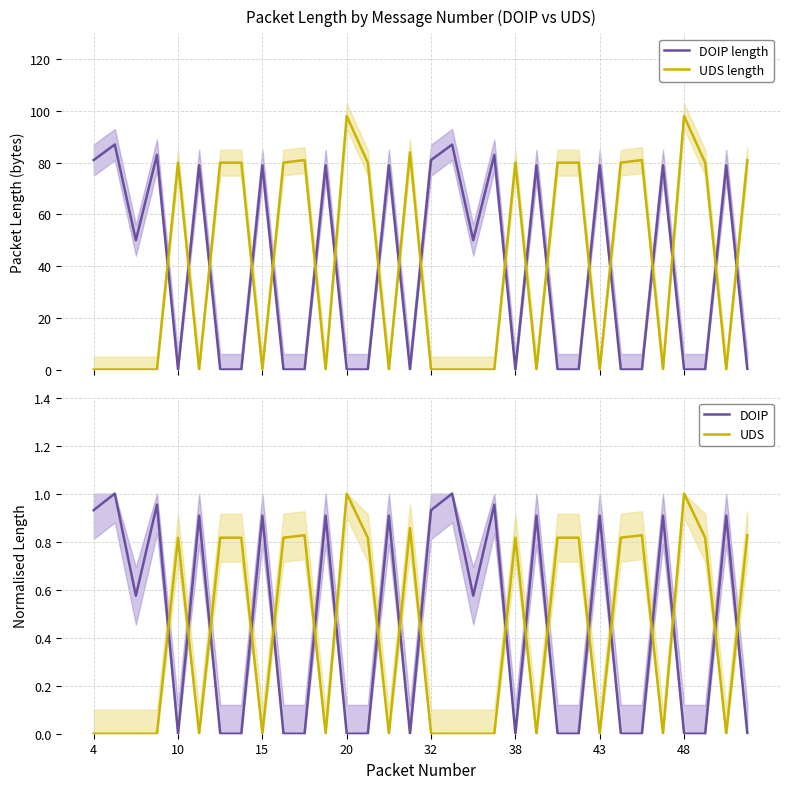

Does the chart have visible grid lines?

Yes